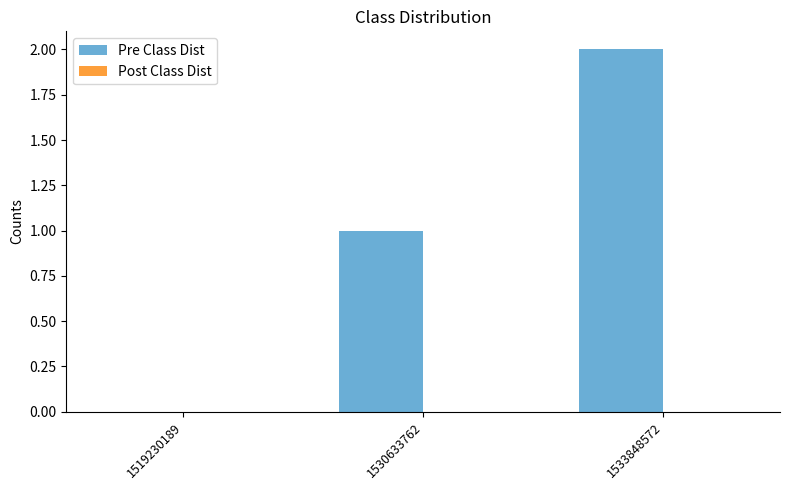

Are the bars horizontal?

No